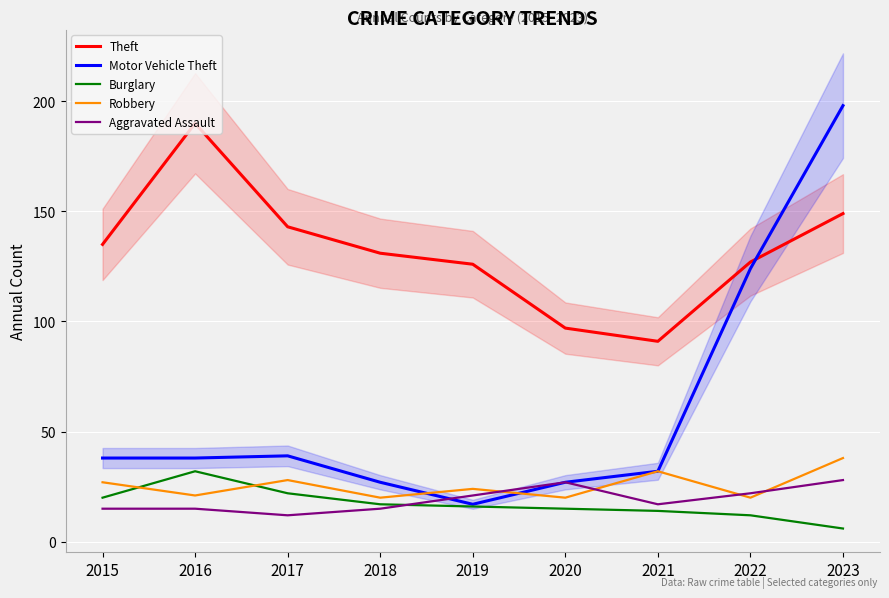

Rank the categories by Aggravated Assault value from lowest to highest.

2017, 2015, 2016, 2018, 2021, 2019, 2022, 2020, 2023